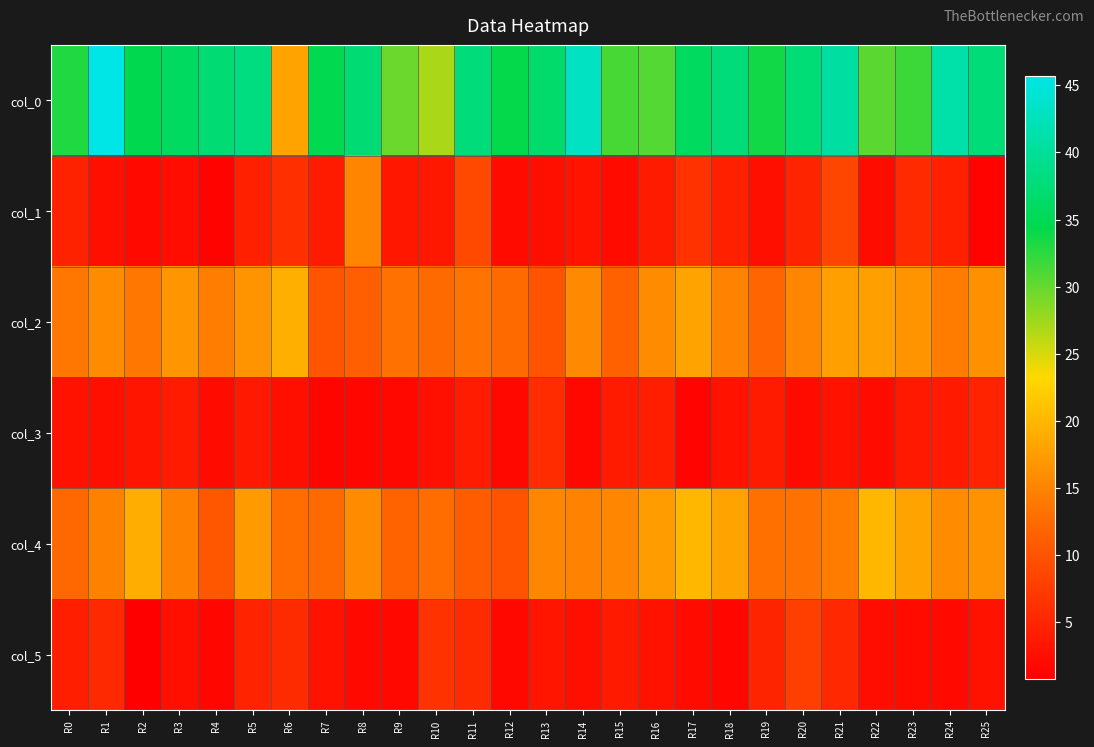

At how many categories does at least one series exceed 27?

24